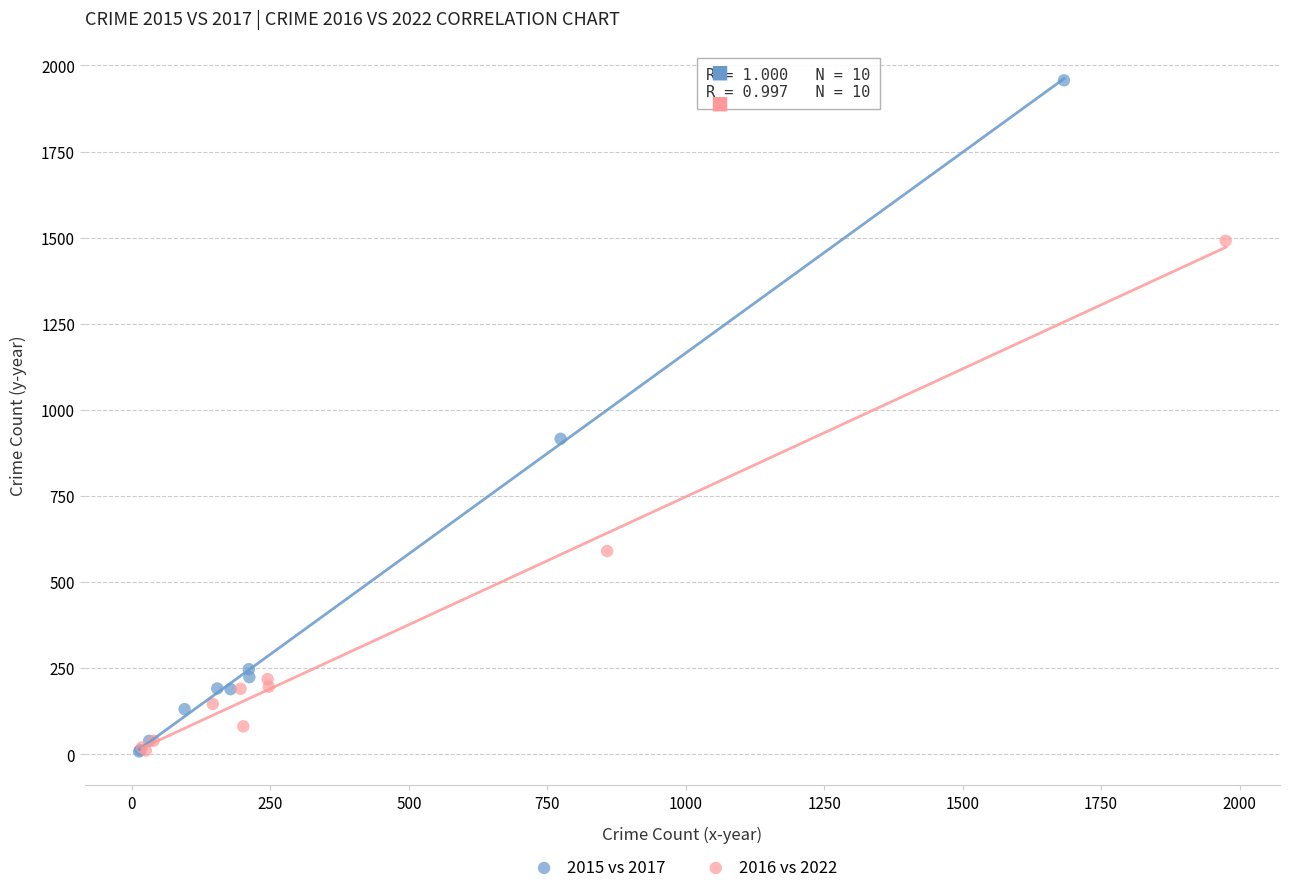

Which series contains the highest Y value?

2015 vs 2017